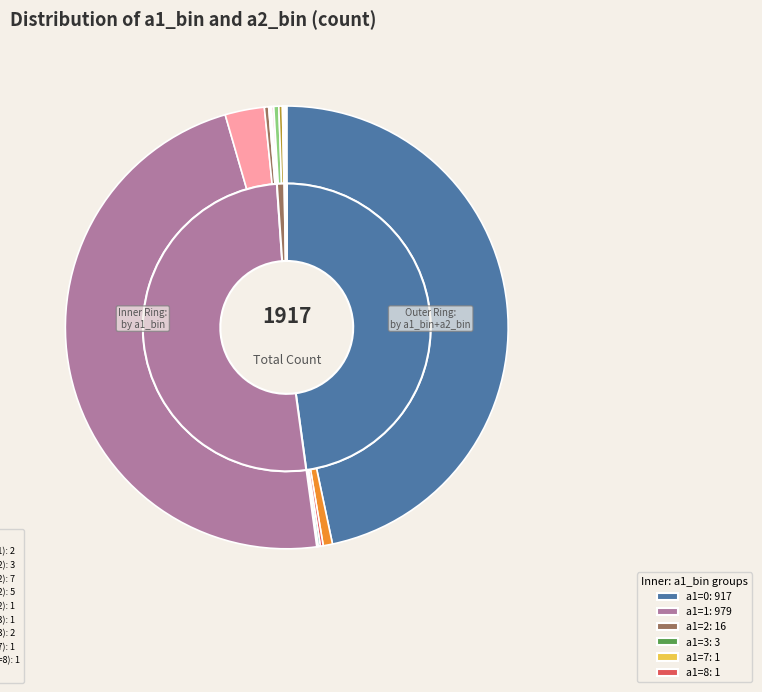

Is it true that a2=1(a1=1) is 1% of the pie?

False